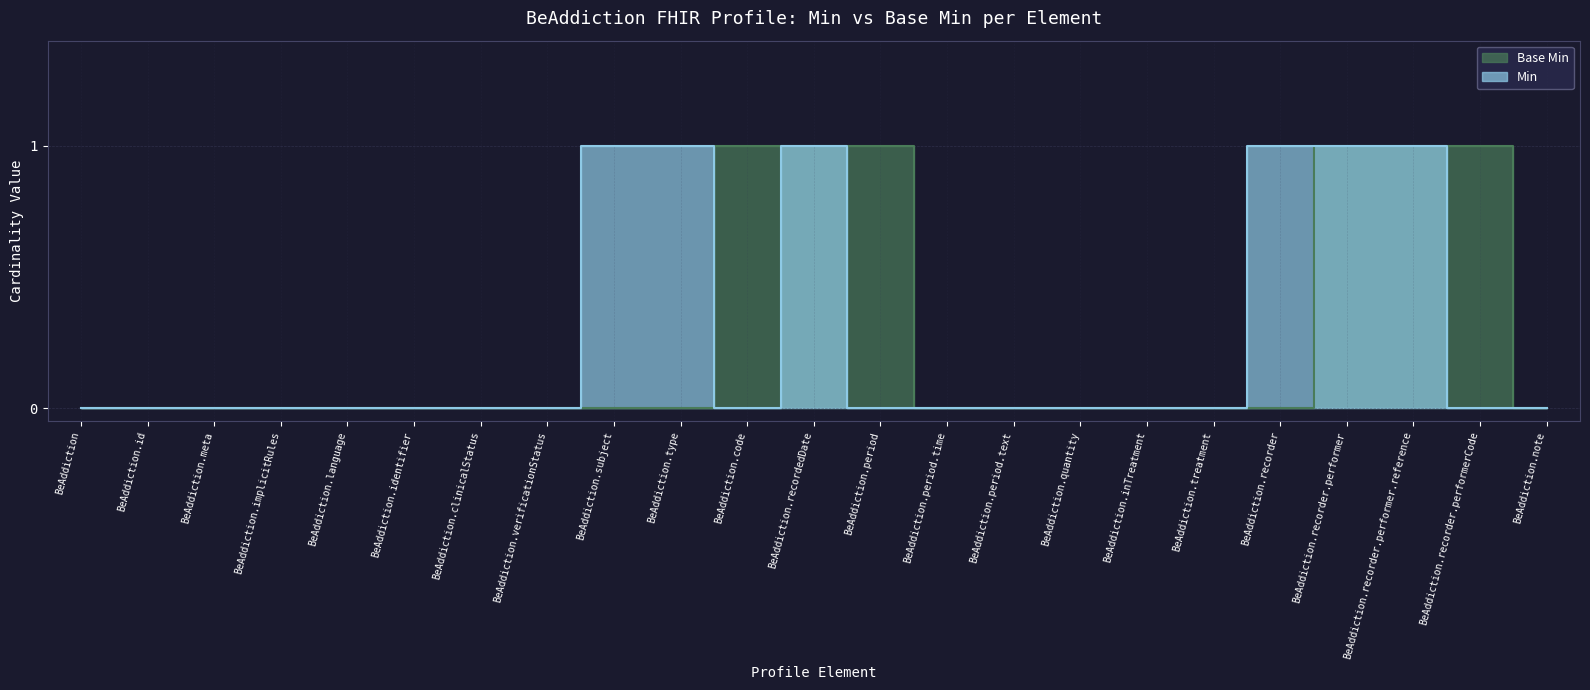

True or false: there are more than 2 points higher than both neighbors.

False